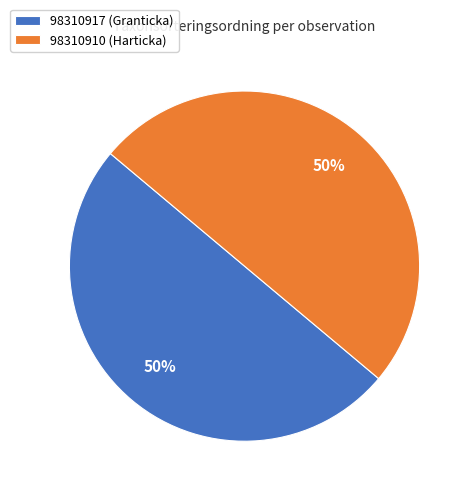

The 98310917 (Granticka) slice represents 64% of the pie. True or false?

False